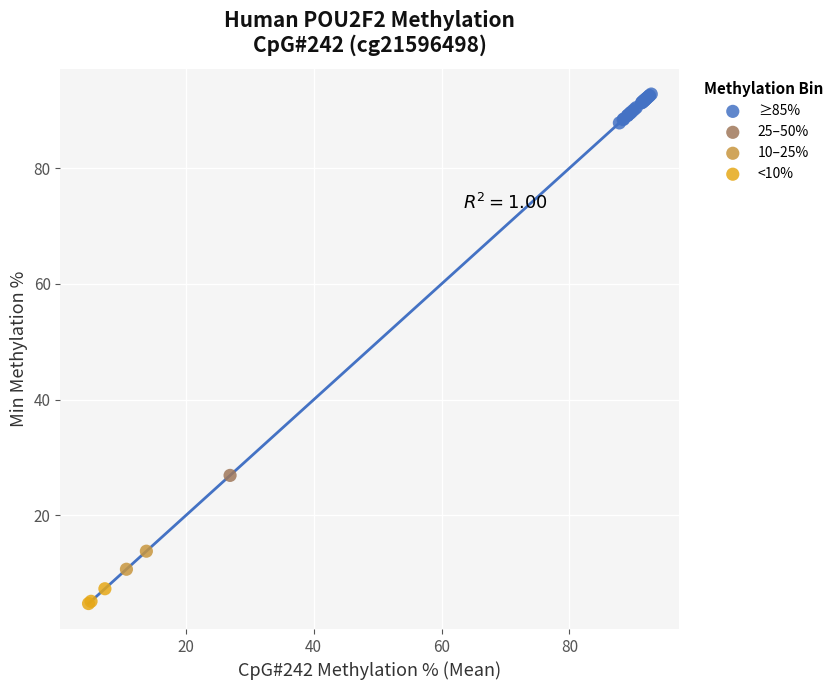

What are all the series names shown in the legend?

≥85%, 25–50%, 10–25%, <10%